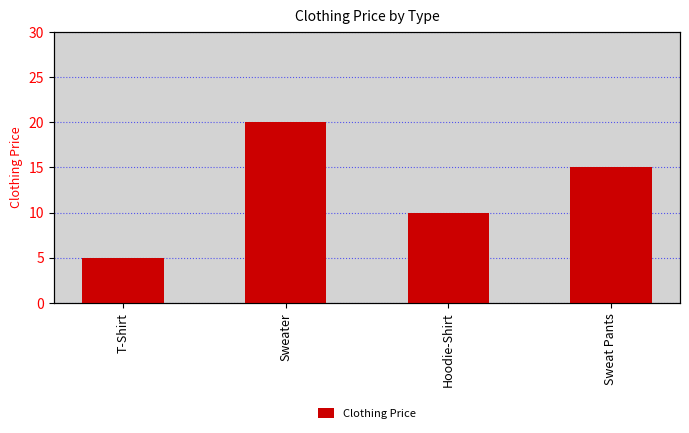

True or false: the data shows 10 at Hoodie-Shirt.

True